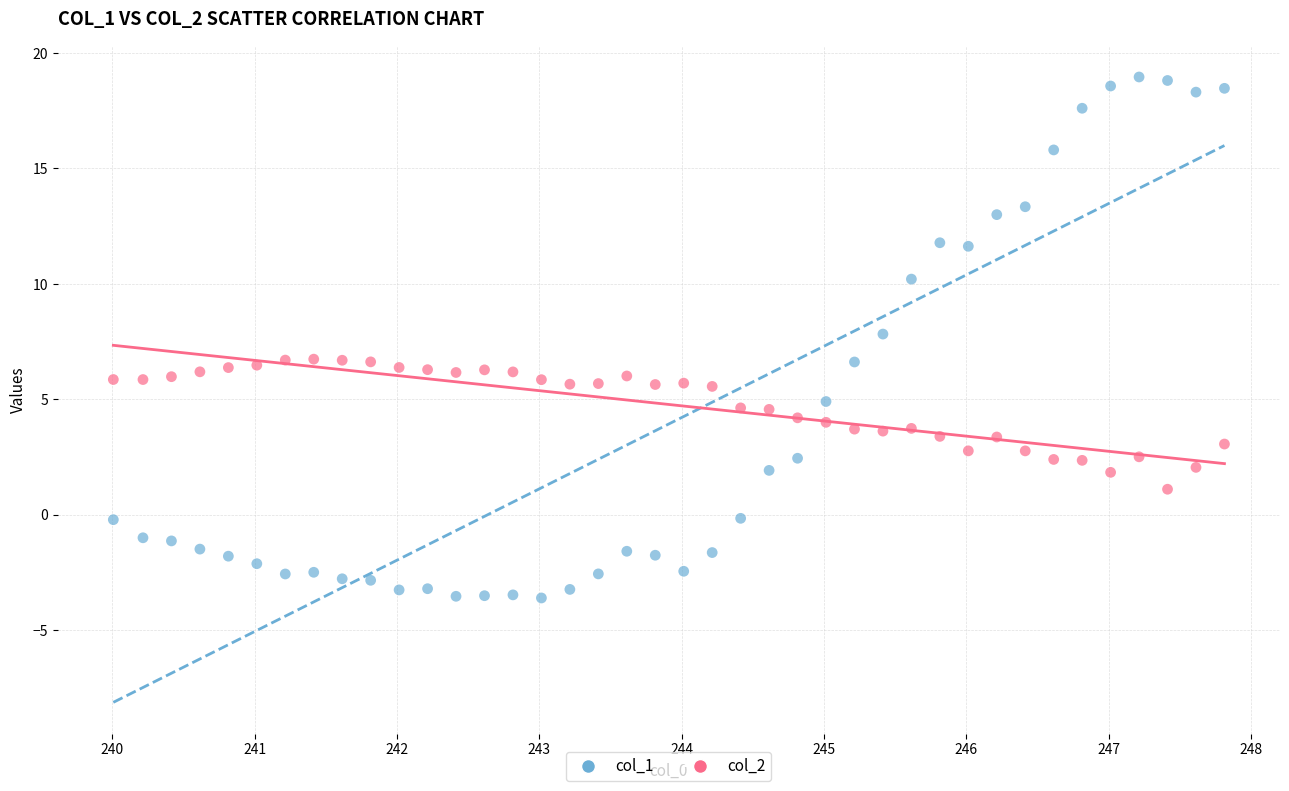

Which series reaches the minimum Y coordinate?

col_1